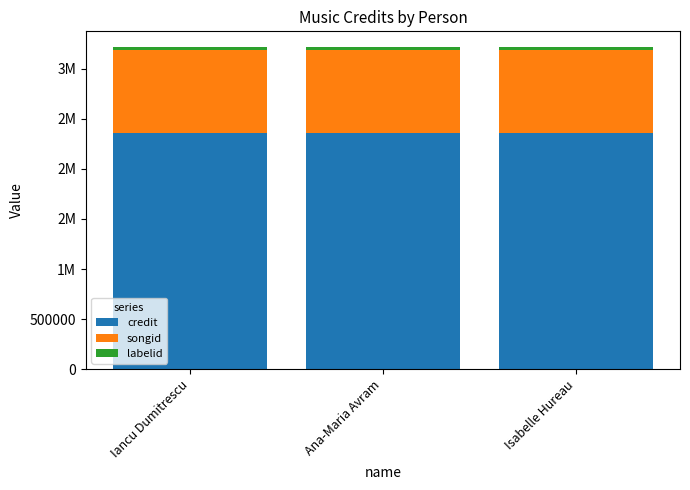

Are the bars grouped side by side (vs. stacked)?

No